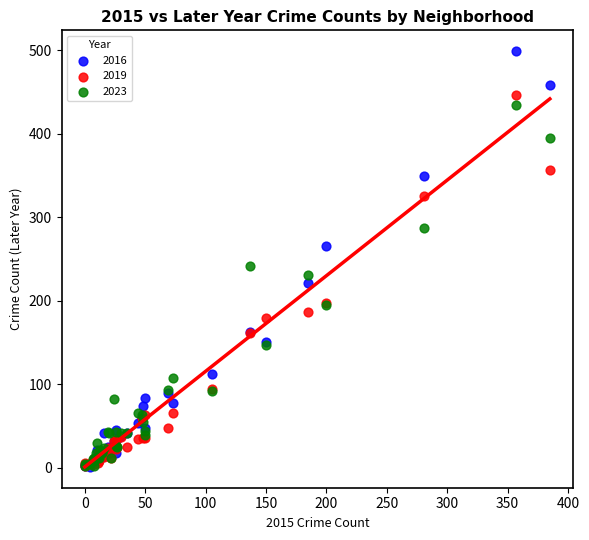

In the 2016 series, what Y value is closest to 250?

266